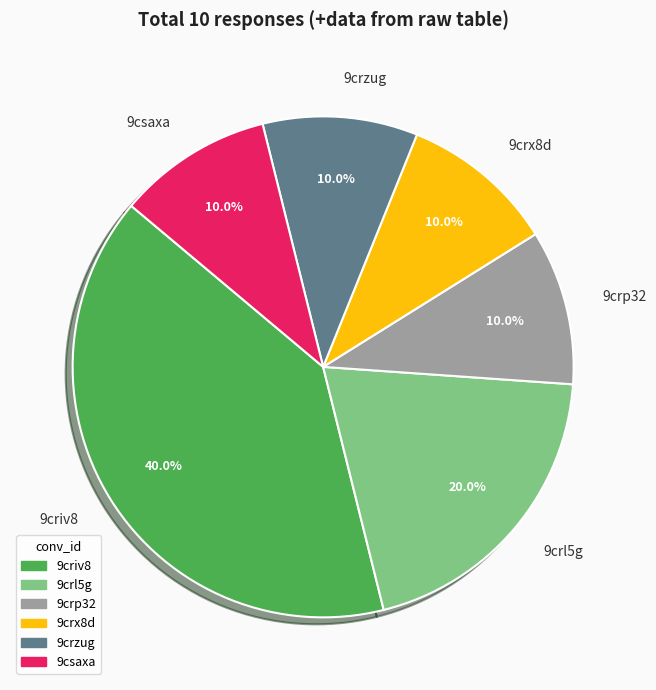

Does any single category account for the majority?

No